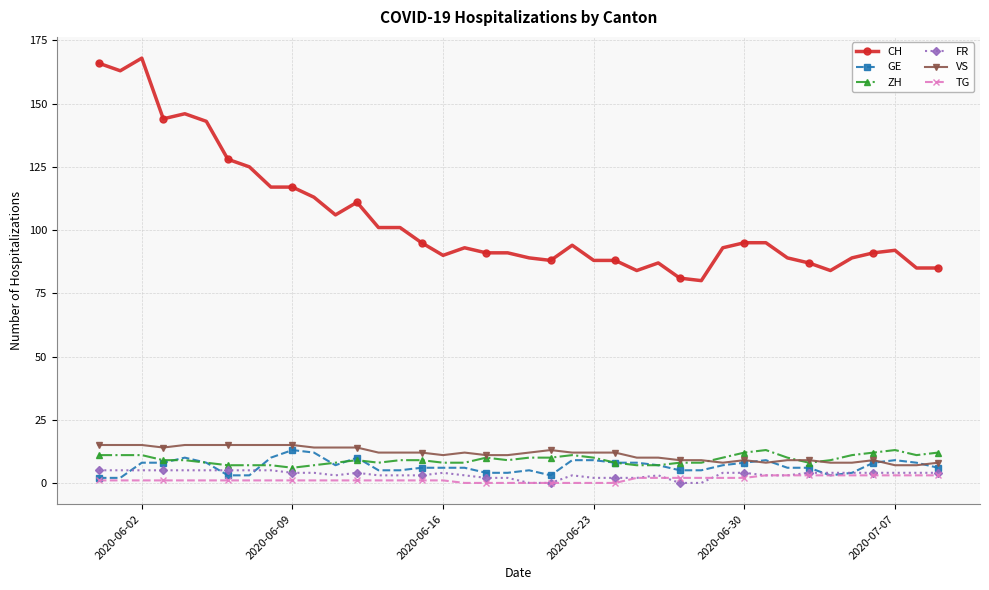

True or false: CH and GE intersect in this chart.

False